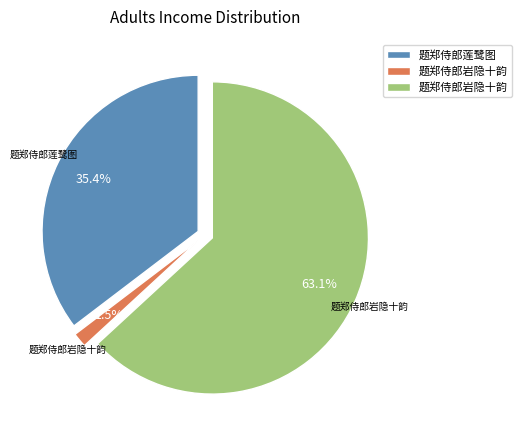

To the nearest percent, what is the combined percentage of 题郑侍郎岩隐十韵 and 题郑侍郎莲鹭图?

98%